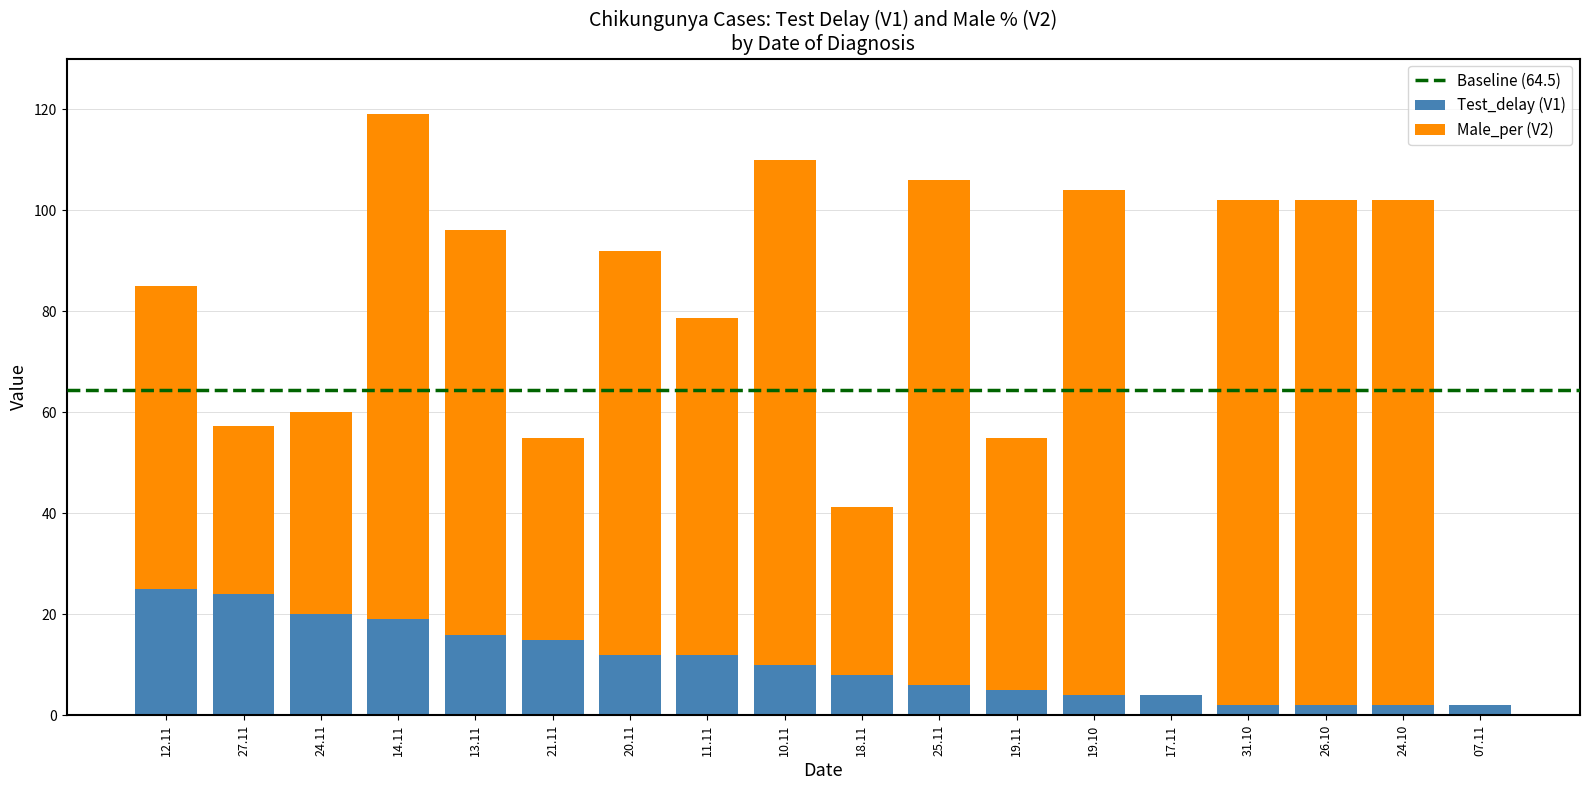

How many distinct data groups are displayed?

2